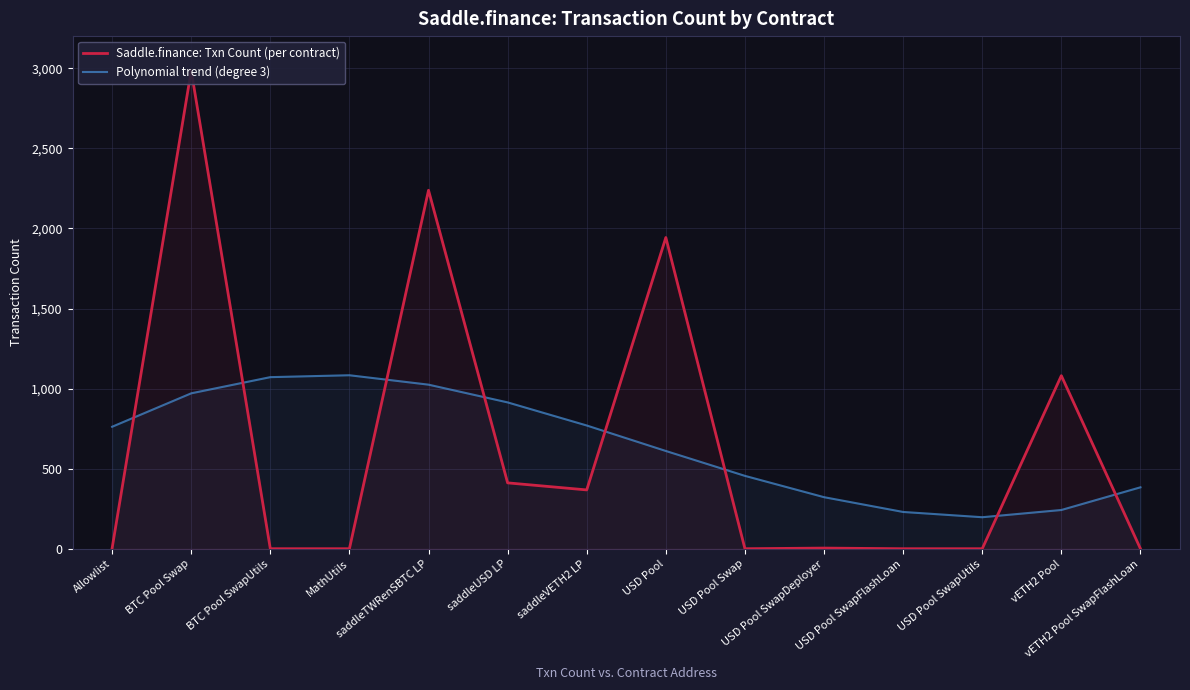

What is the smallest value displayed?

1.0